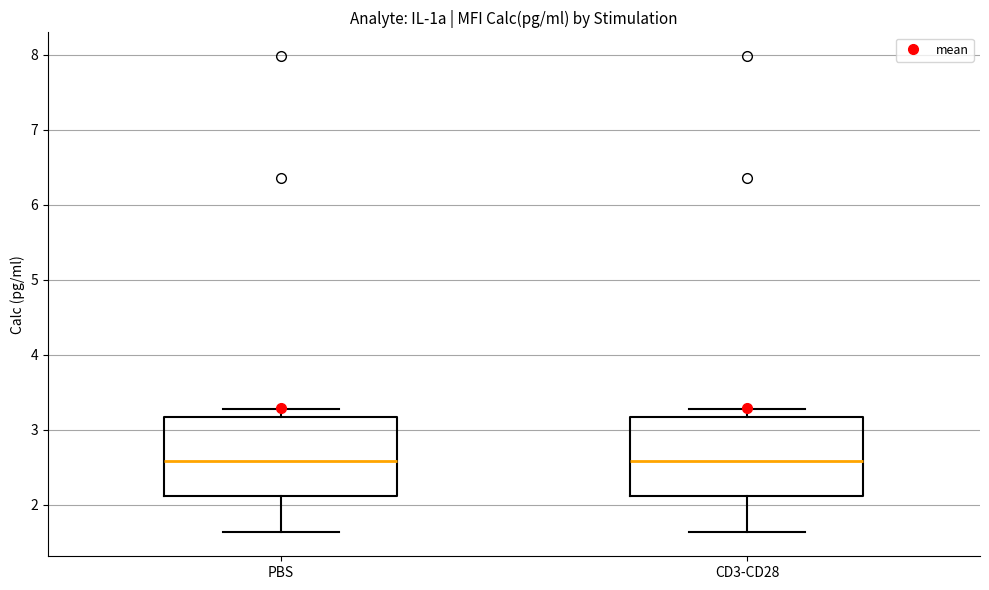

Reading left to right, read every box against the y-axis: the position of its median line, the range the box covers, and the ends of its whiskers. The values are not printed on the chart, so give them approximately, as read against the axis.

PBS: median 2.6, box 2.1 to 3.2, whiskers 1.6 to 3.3
CD3-CD28: median 2.6, box 2.1 to 3.2, whiskers 1.6 to 3.3